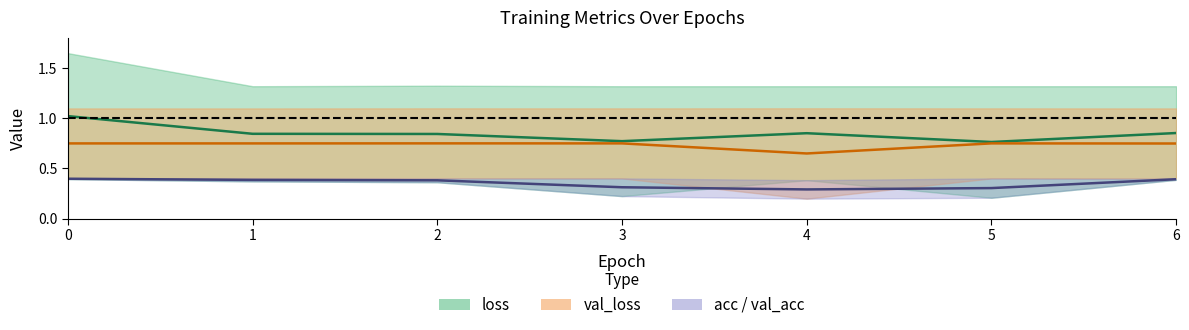

How many val_loss (mid) values are between 0 and 1?

7